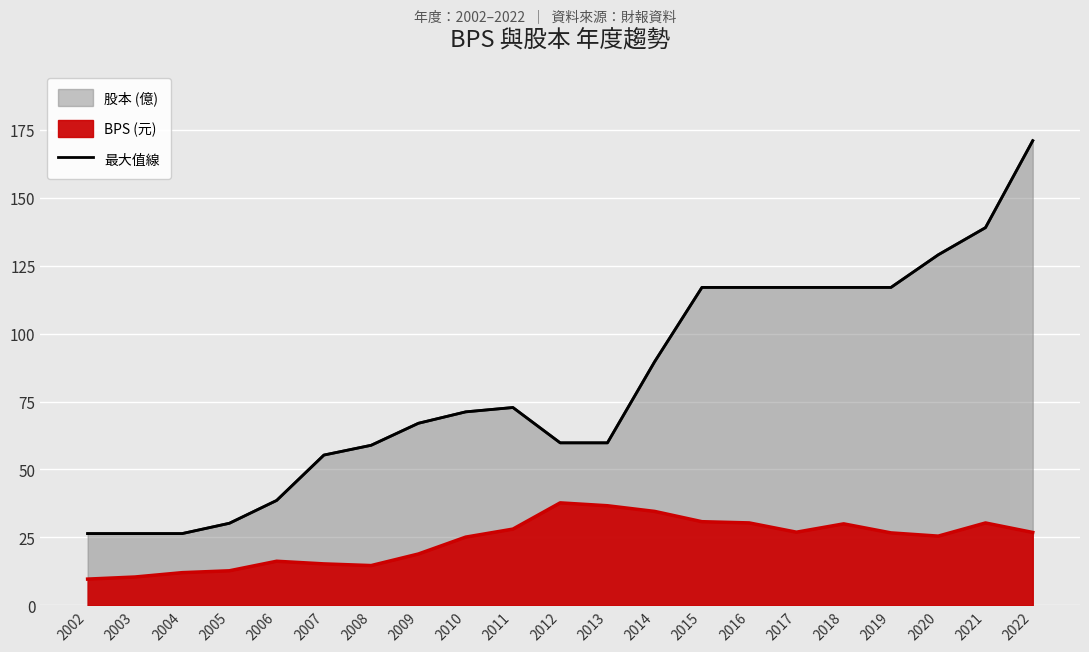

Does the chart display data point markers on the line(s)?

No